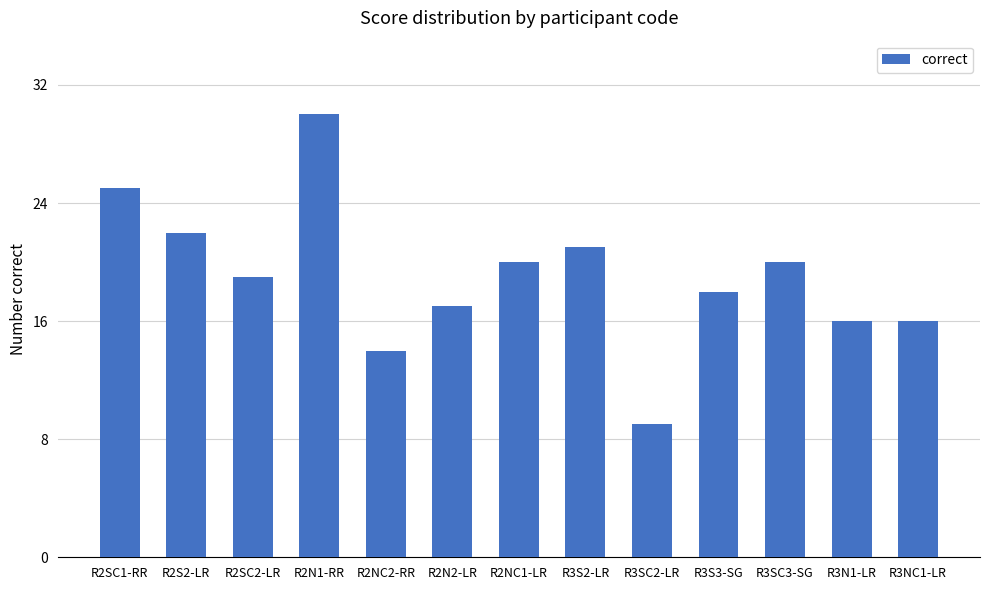

What is the label of the 8th bar from the left?

R3S2-LR